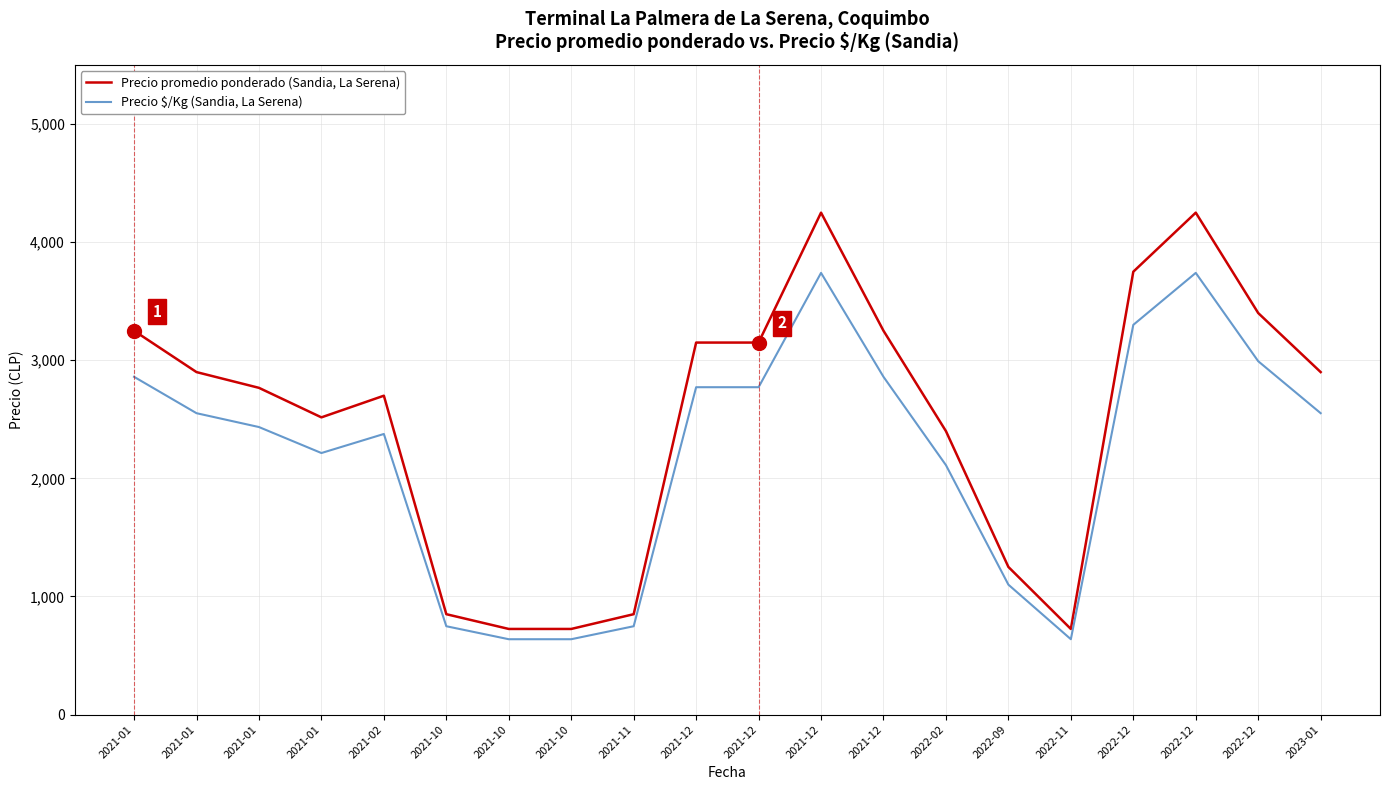

At which category is the sum across all series the highest?

2021-12